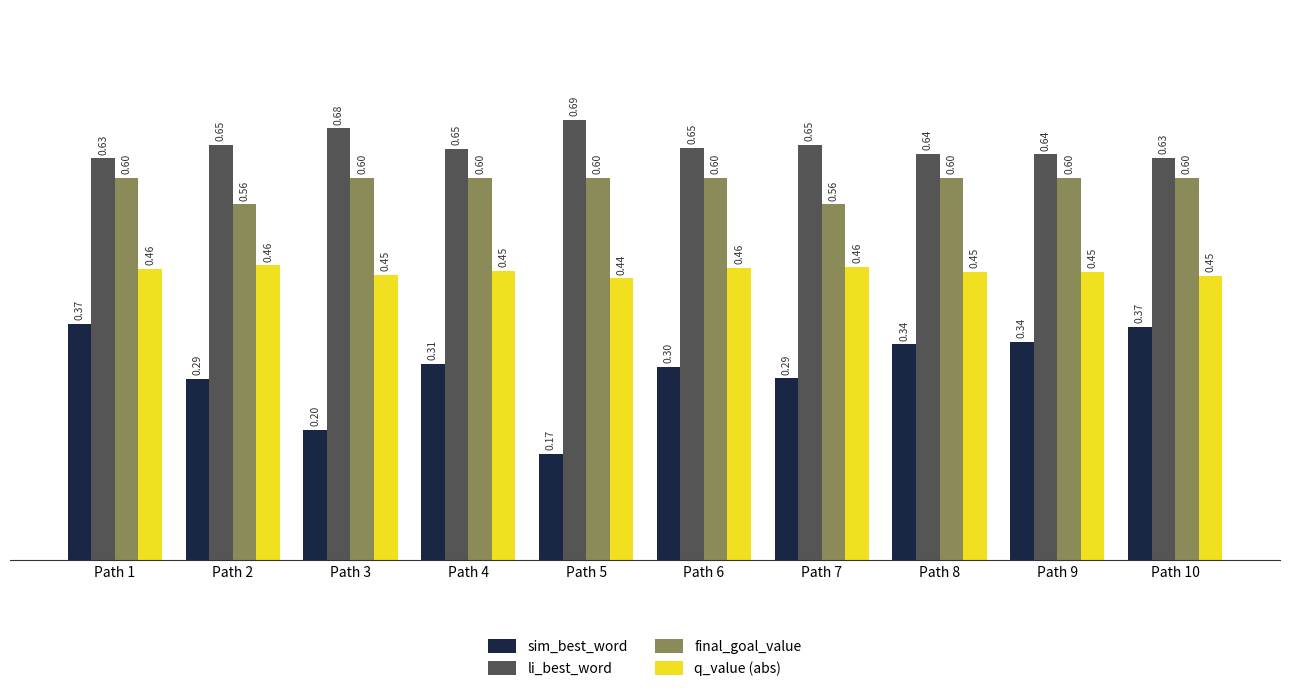

Rank the series by their average value, from lowest to highest.

sim_best_word, q_value (abs), final_goal_value, li_best_word